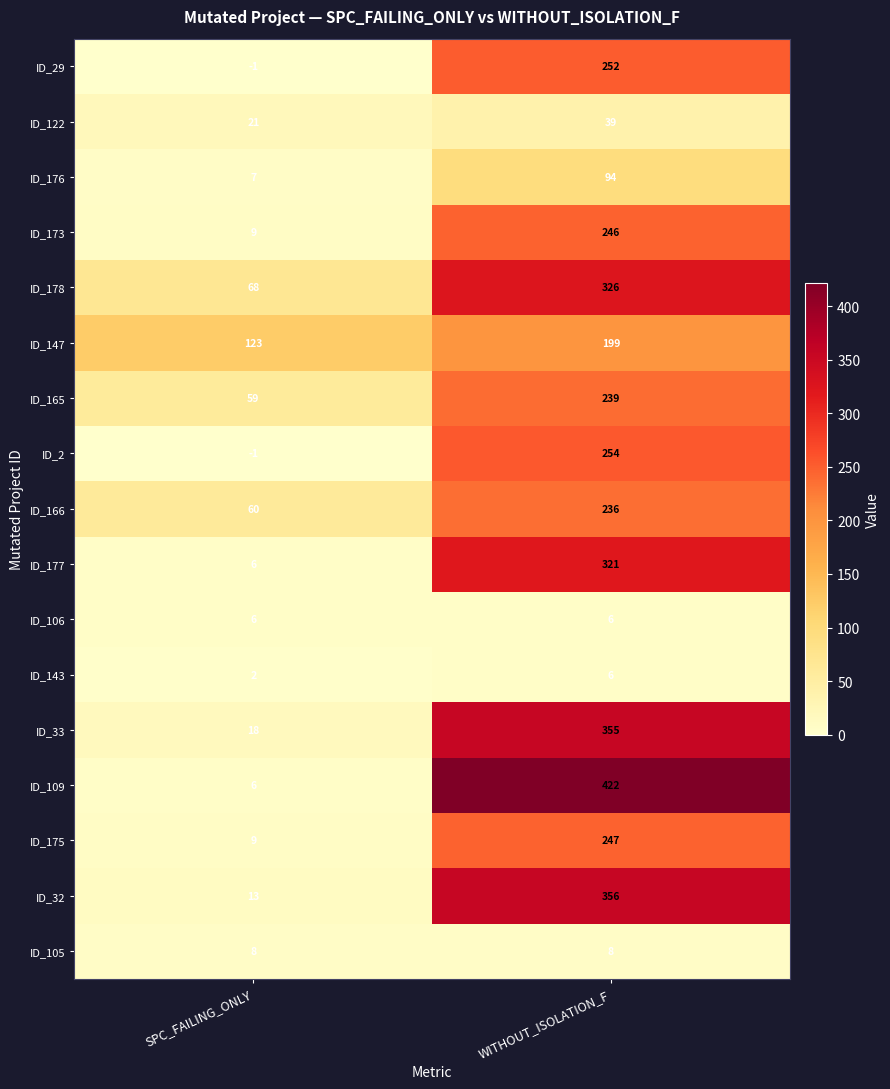

At how many categories does at least one series exceed 83?

2